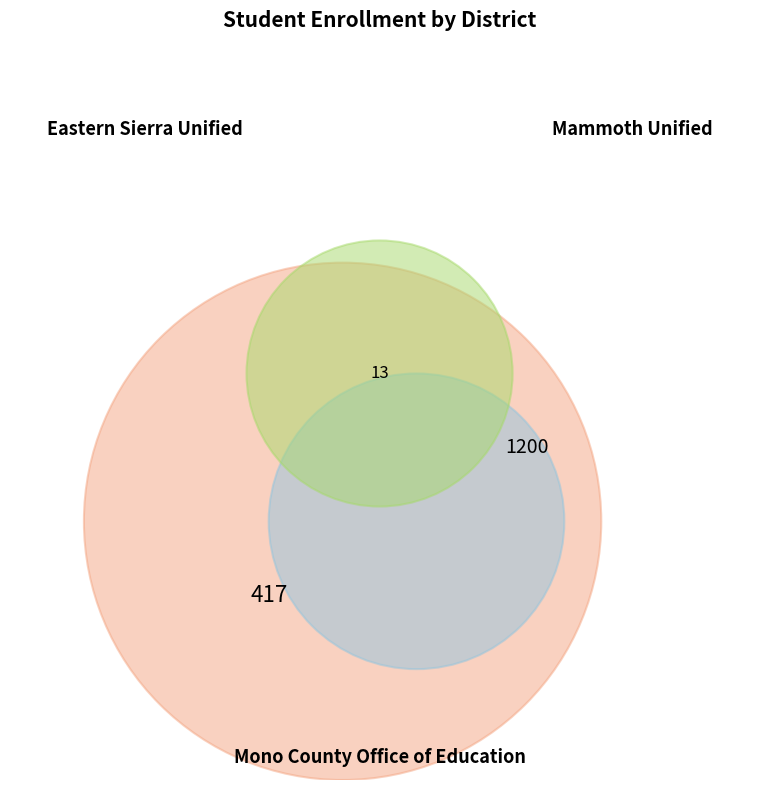

To the nearest percent, what is the combined percentage of Mono County Office of Education and Mammoth Unified?

74%